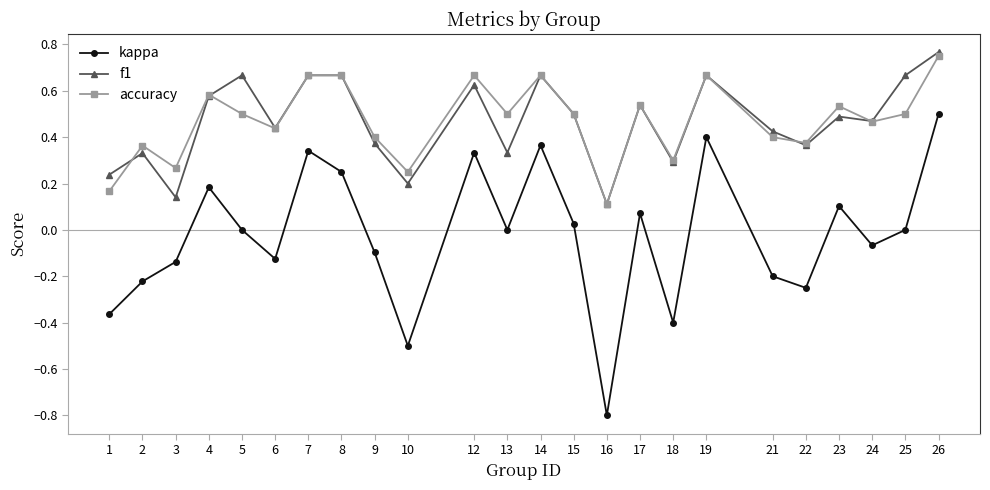

Is the value of f1 at 15 greater than the value of accuracy at 24?

Yes